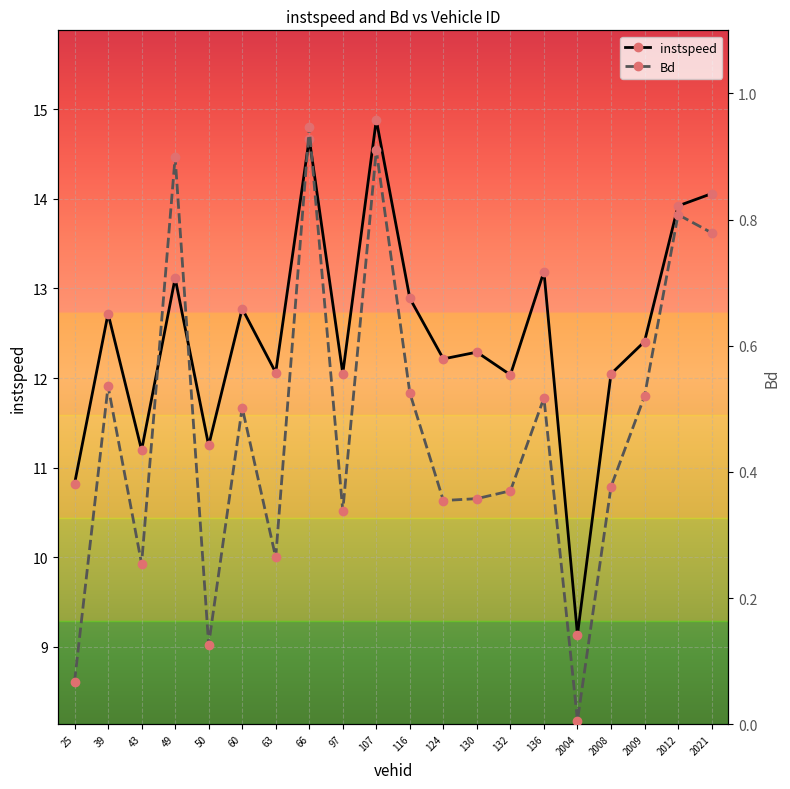

Is this an area chart (filled region under the line)?

No